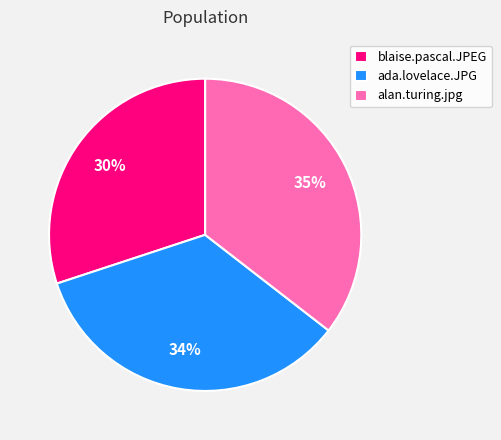

The blaise.pascal.JPEG slice represents 30% of the pie. True or false?

True